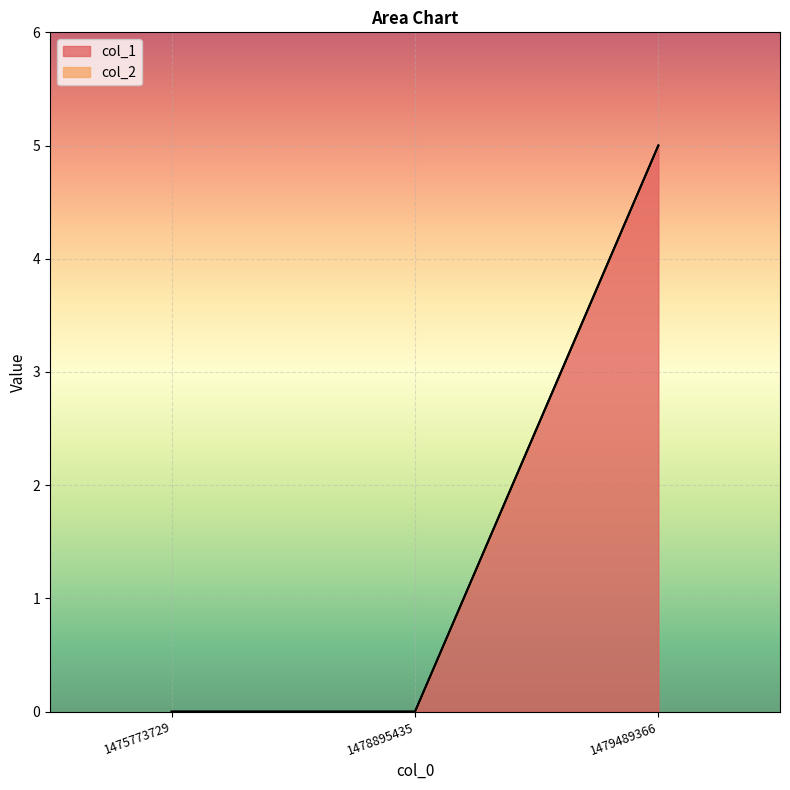

What is the difference between the maximum and minimum values?

5